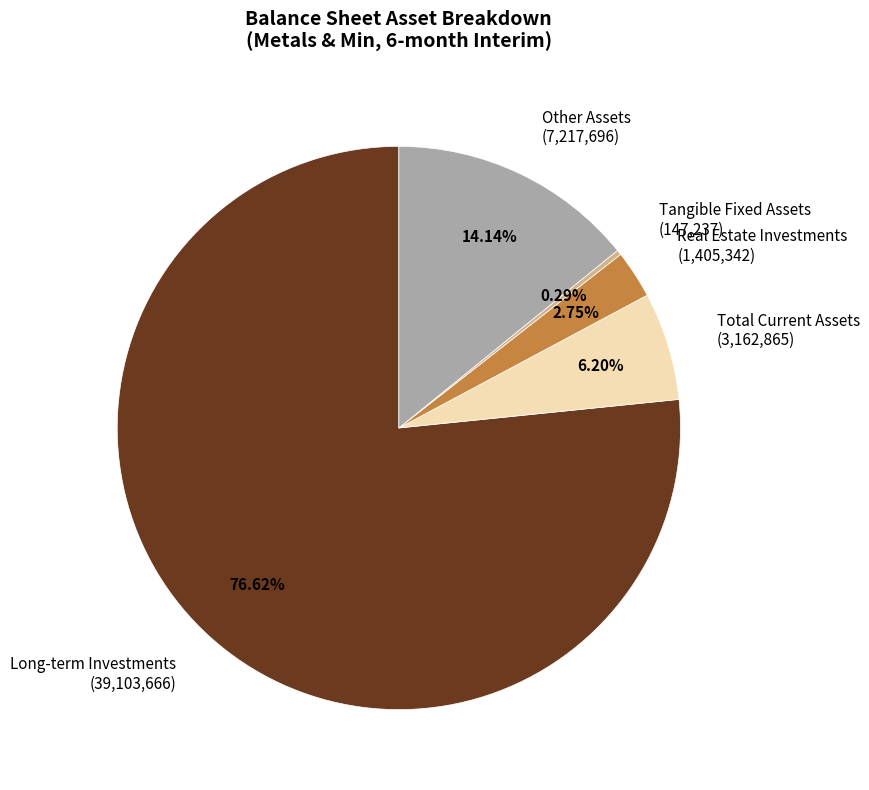

Rank the categories by value from highest to lowest.

Long-term Investments (39,103,666), Other Assets (7,217,696), Total Current Assets (3,162,865), Real Estate Investments (1,405,342), Tangible Fixed Assets (147,237)